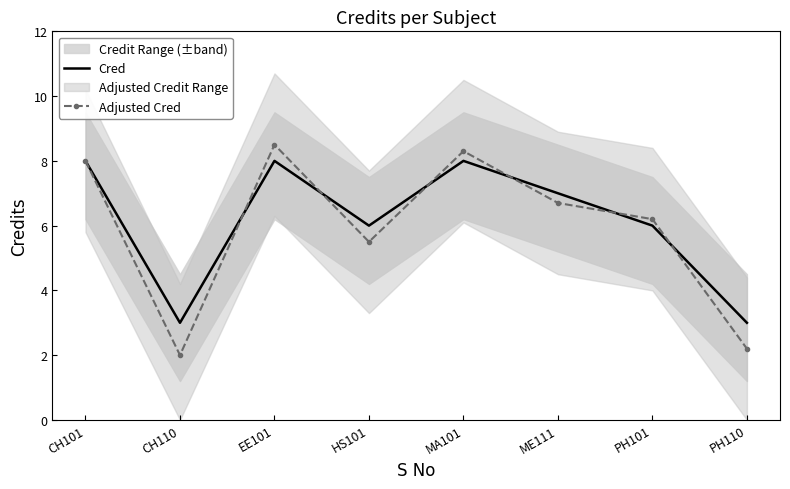

What is the total value across all series at PH110?

5.2